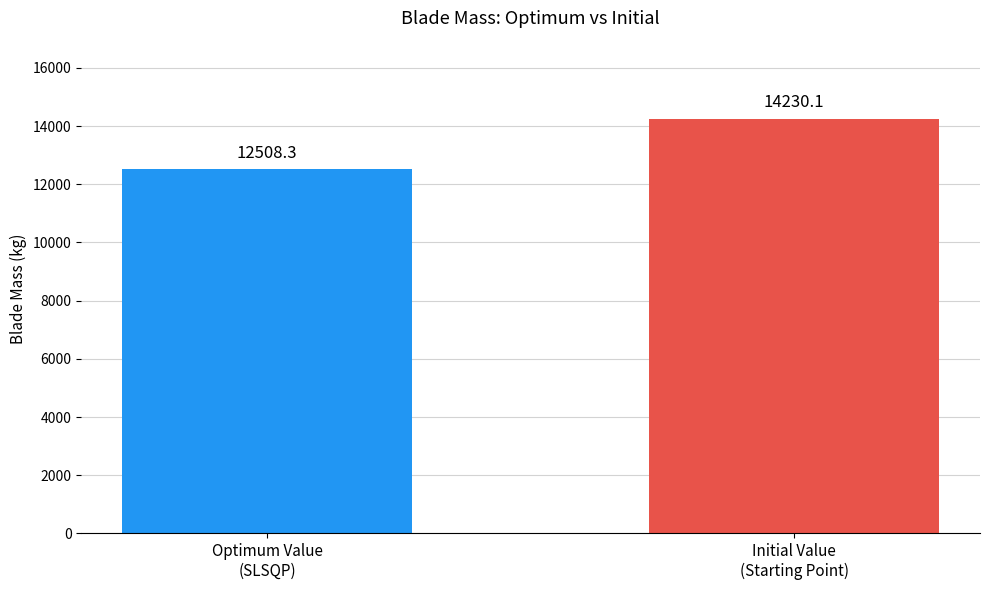

What position from the right is Optimum Value
(SLSQP)?

2